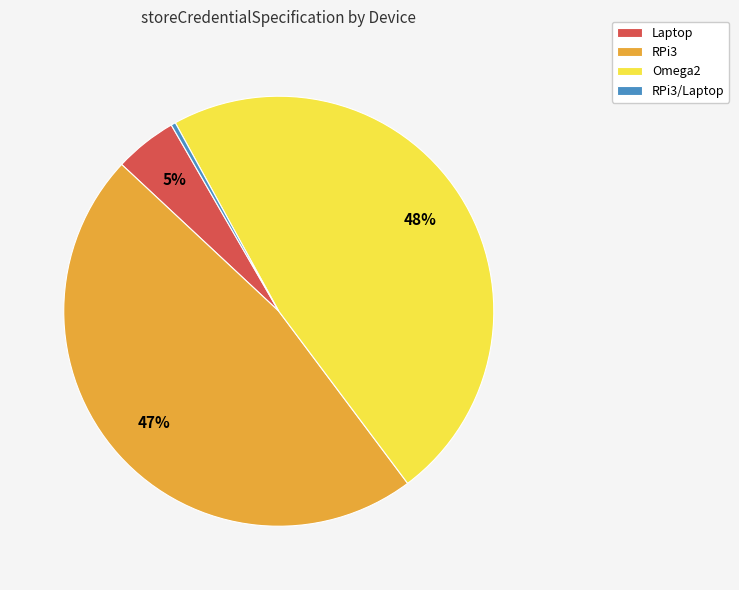

Is the sum of Omega2 and RPi3/Laptop greater than half?

No